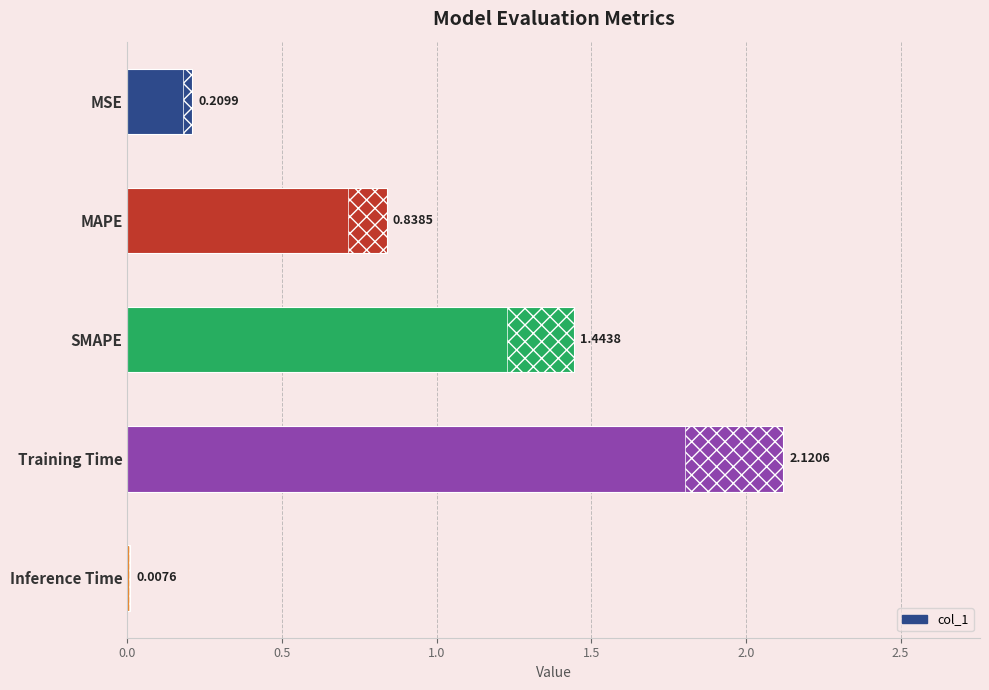

What is the sum of all values?

4.6